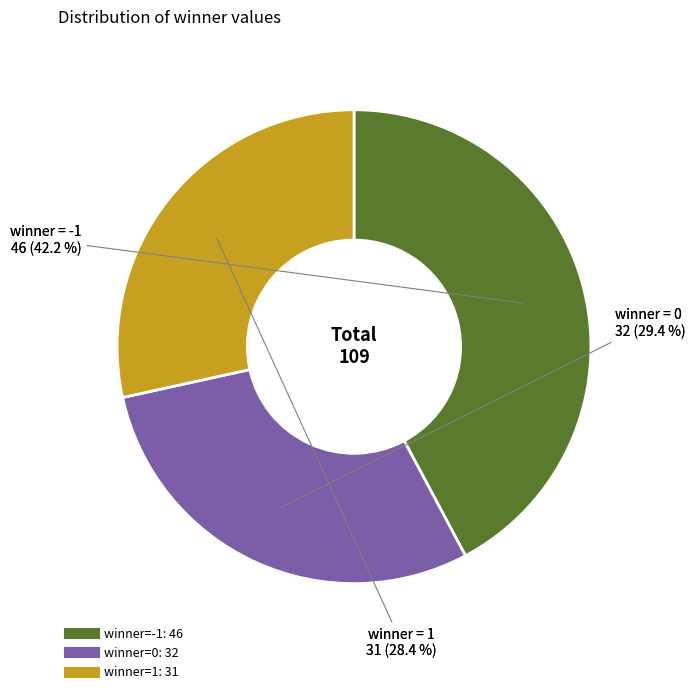

To the nearest percent, what portion does 0 represent?

29%